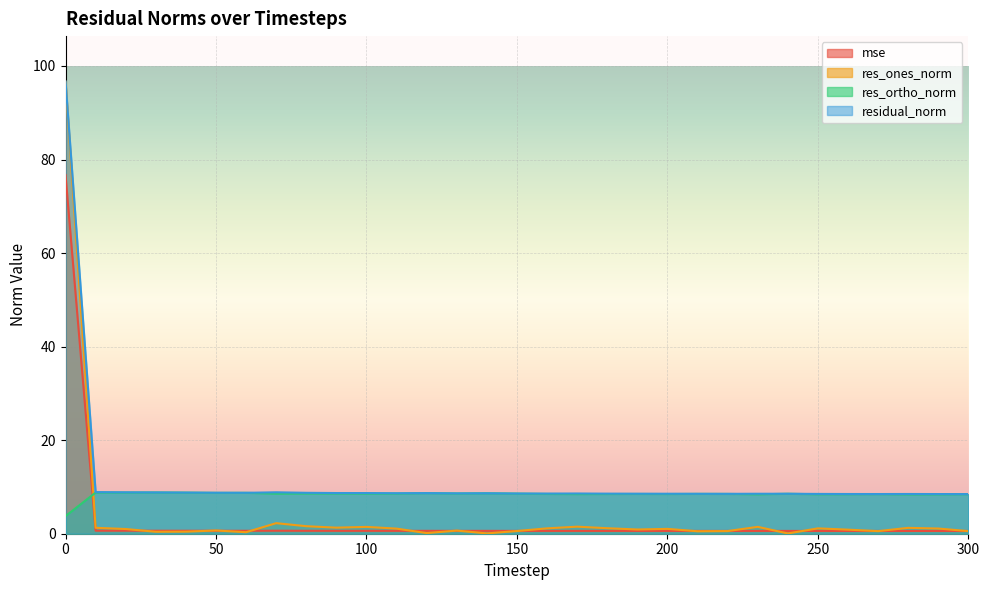

What is the difference between the res_ones_norm values at 0 and 180?

95.5